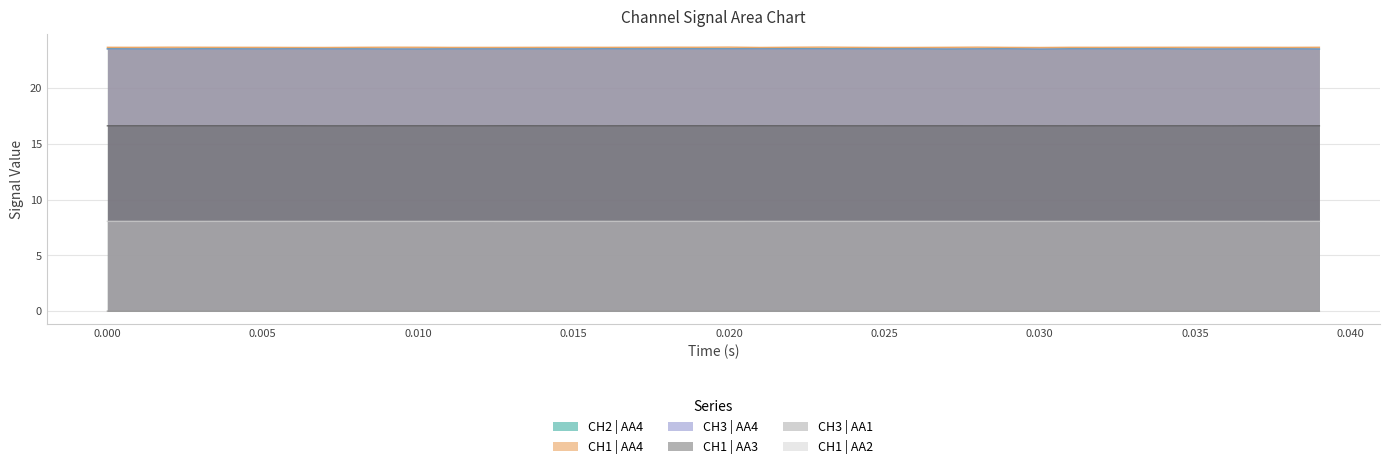

Which series has the widest spread of values?

CH2 | AA4